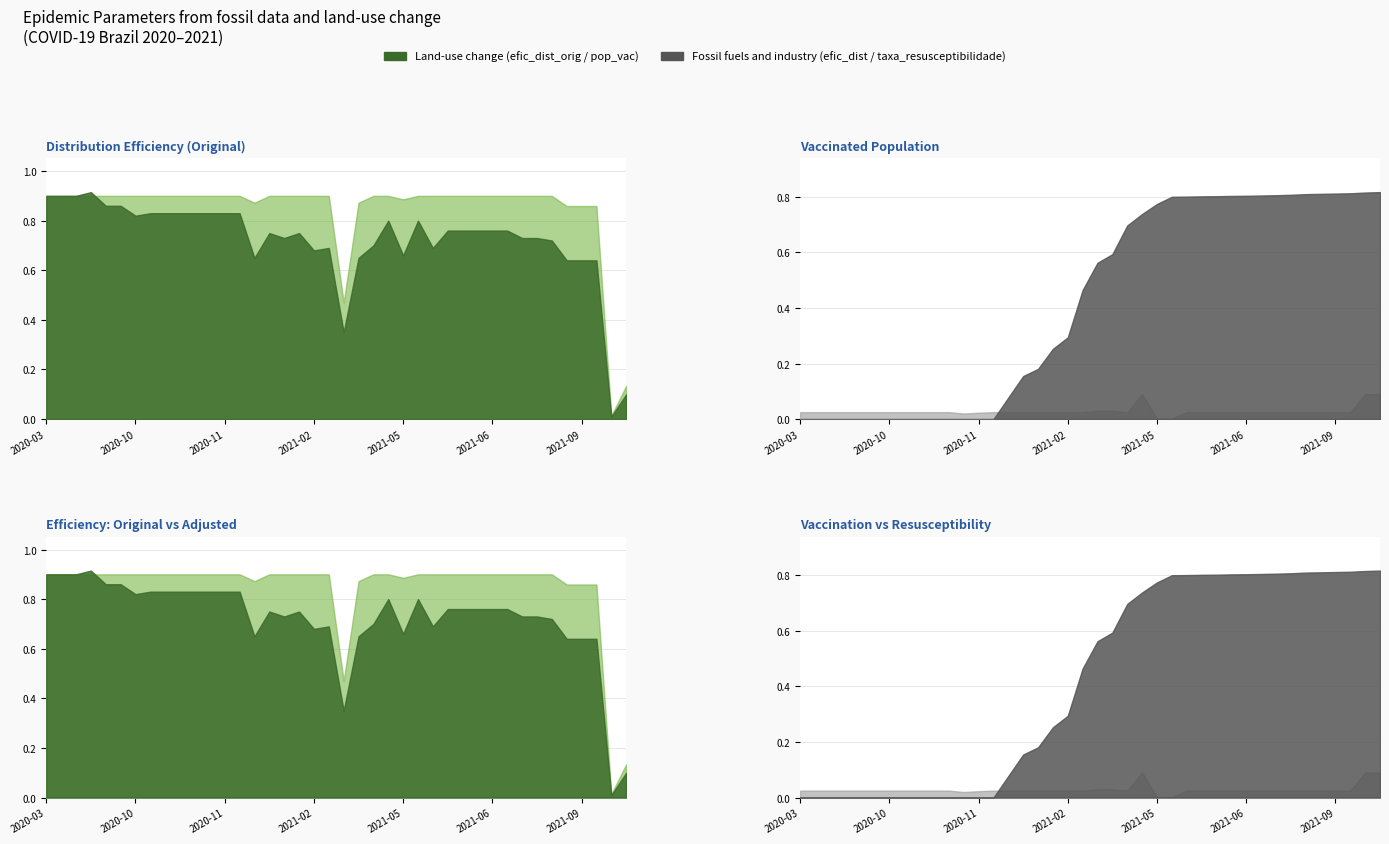

Where do taxa_resusceptibilidade and efic_dist first cross each other?

2021-09-12 and 2021-10-08